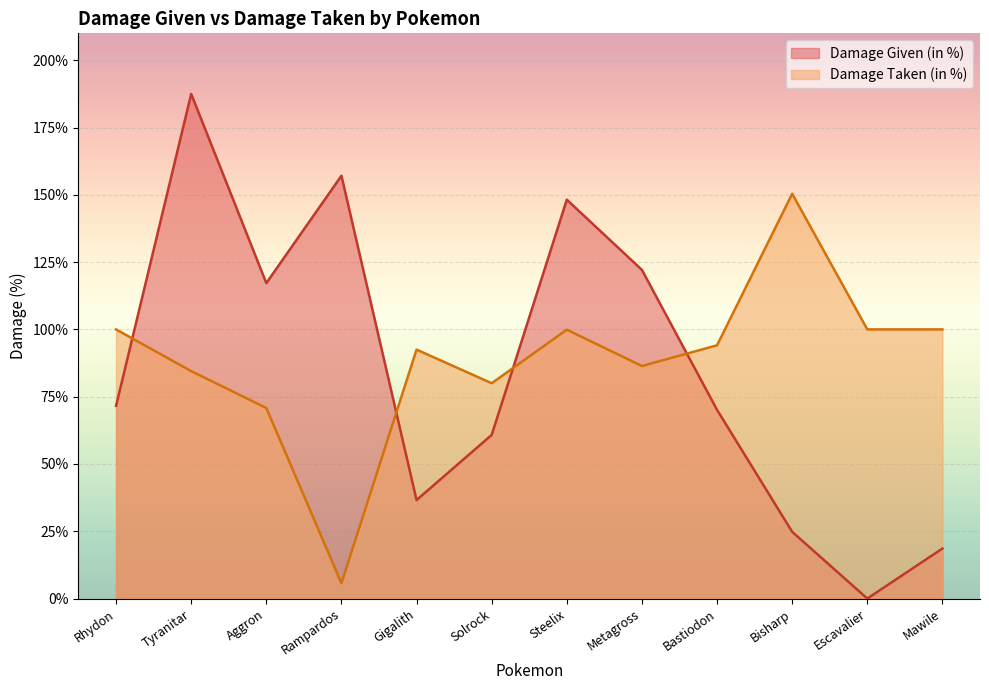

True or false: Damage Taken (in %) has a value of 100.0 at Mawile.

True